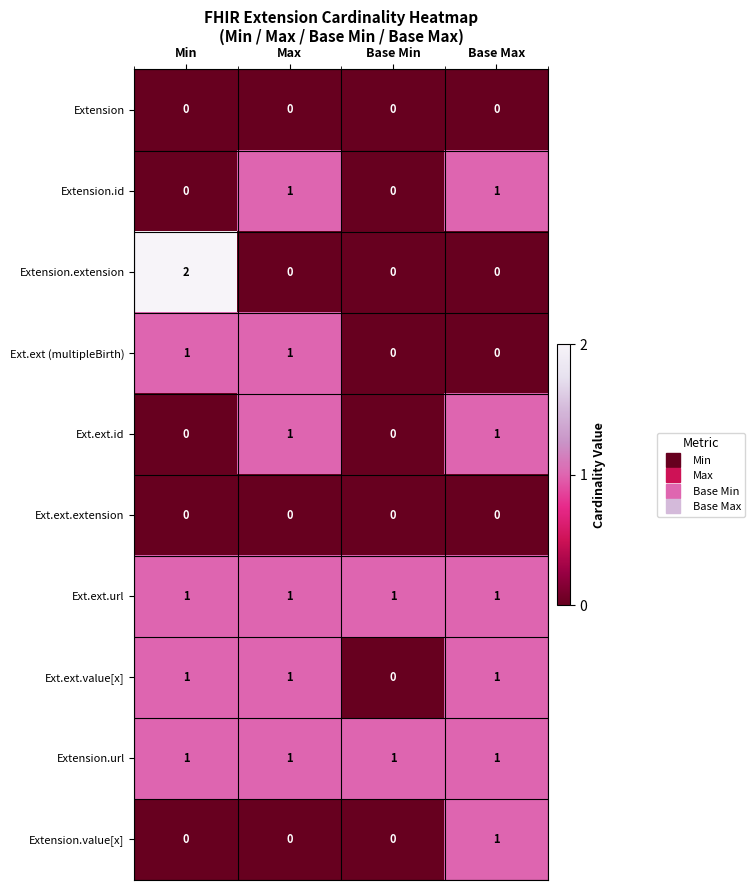

Which series has the largest range (max minus min)?

Extension.extension